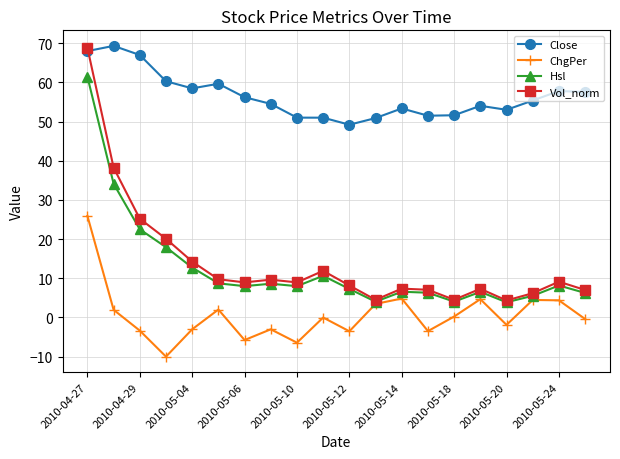

How many interior local peaks does the ChgPer series have?

6